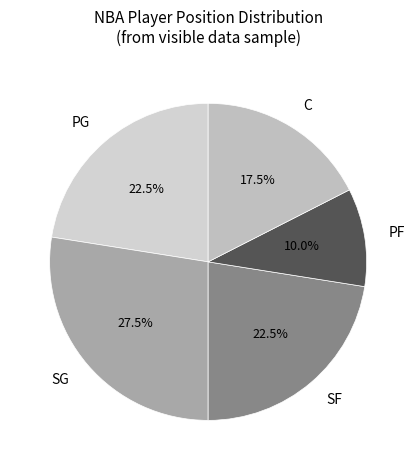

Between C and PF, which is larger?

C